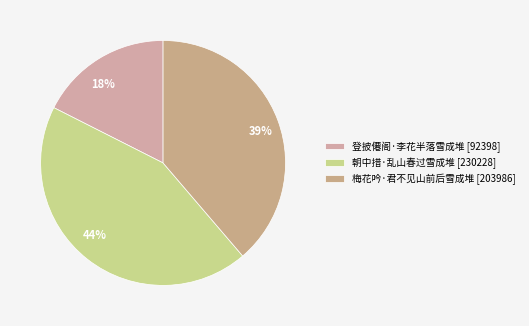

The 朝中措·乱山春过雪成堆 slice represents 44% of the pie. True or false?

True